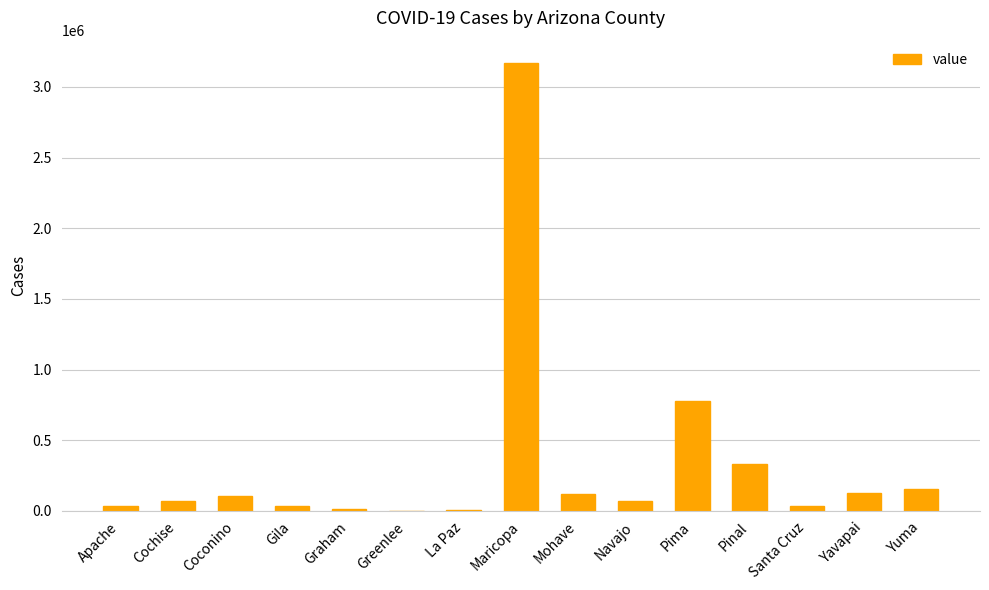

What is the sum of the values at Navajo and Pima?

846404